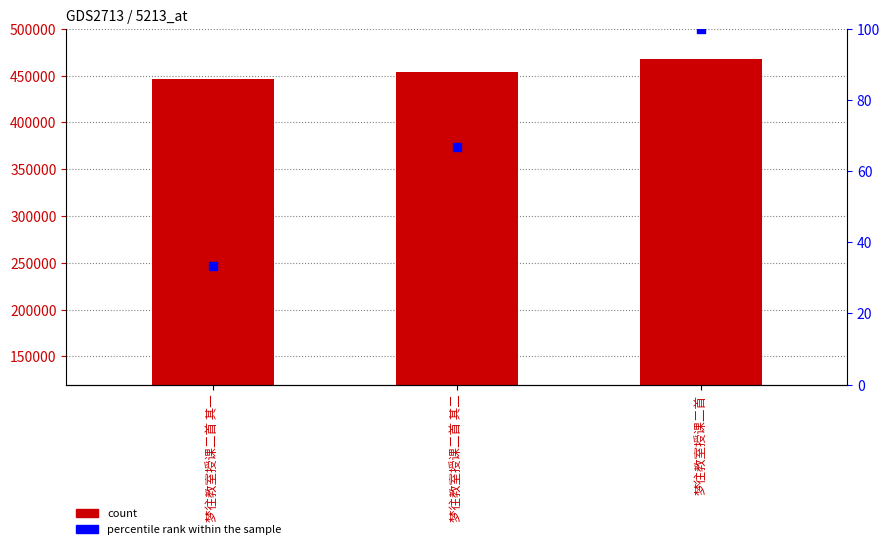

Which series contains the lowest Y value?

percentile rank within the sample